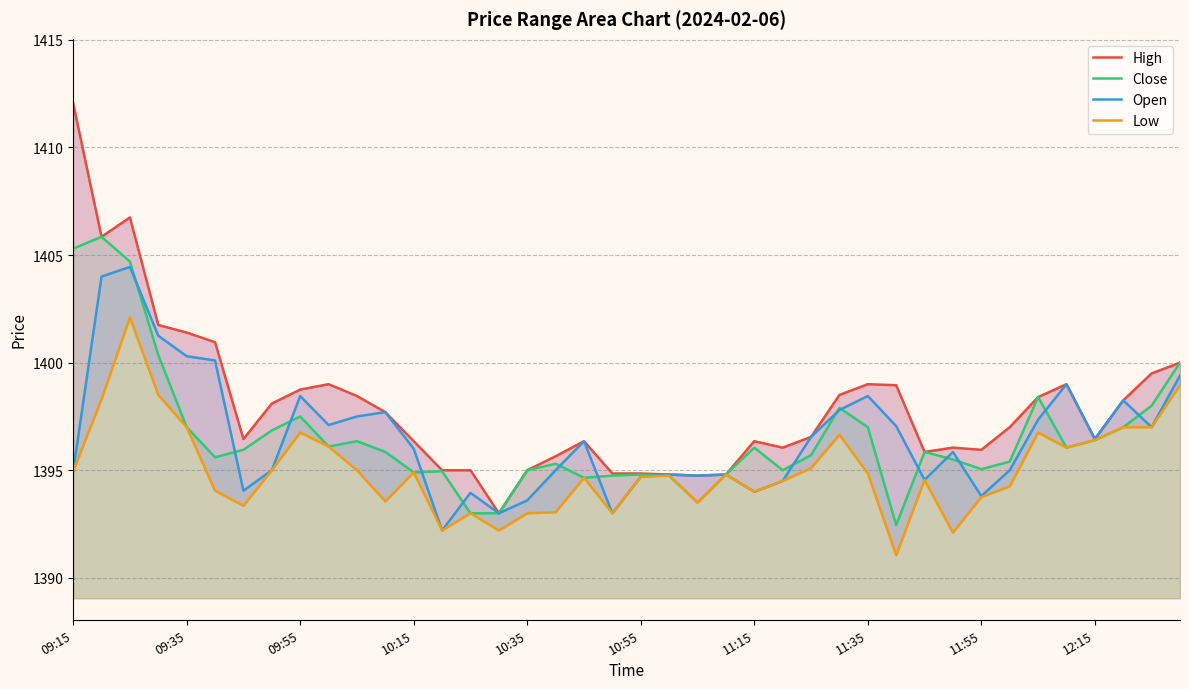

How many values in the Low series are below 1394?

12